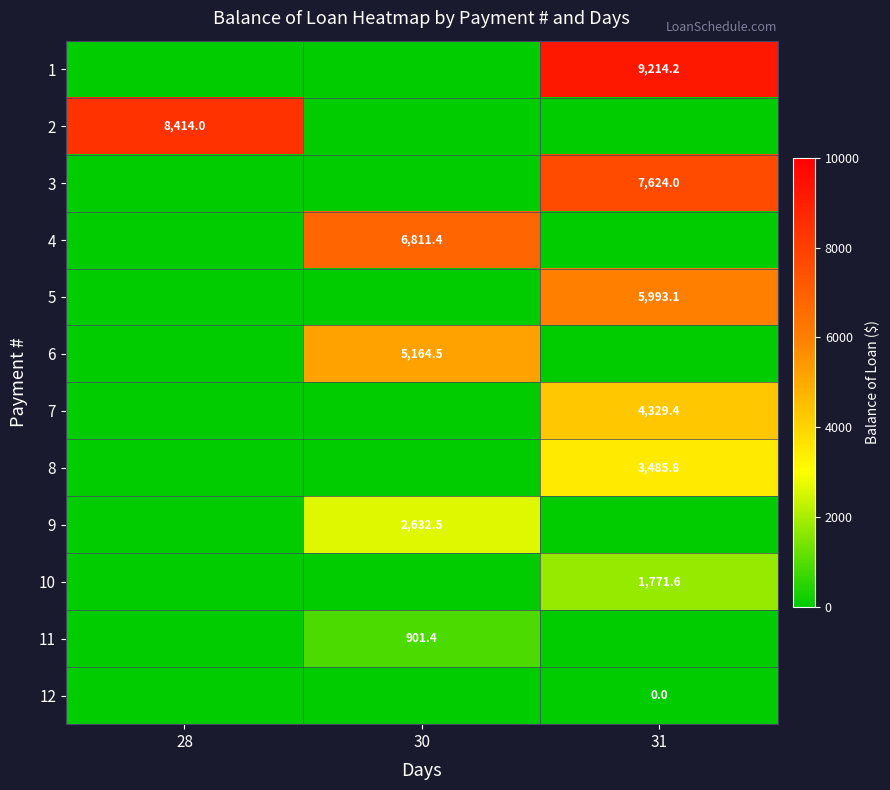

At how many categories does at least one series exceed 8136?

2